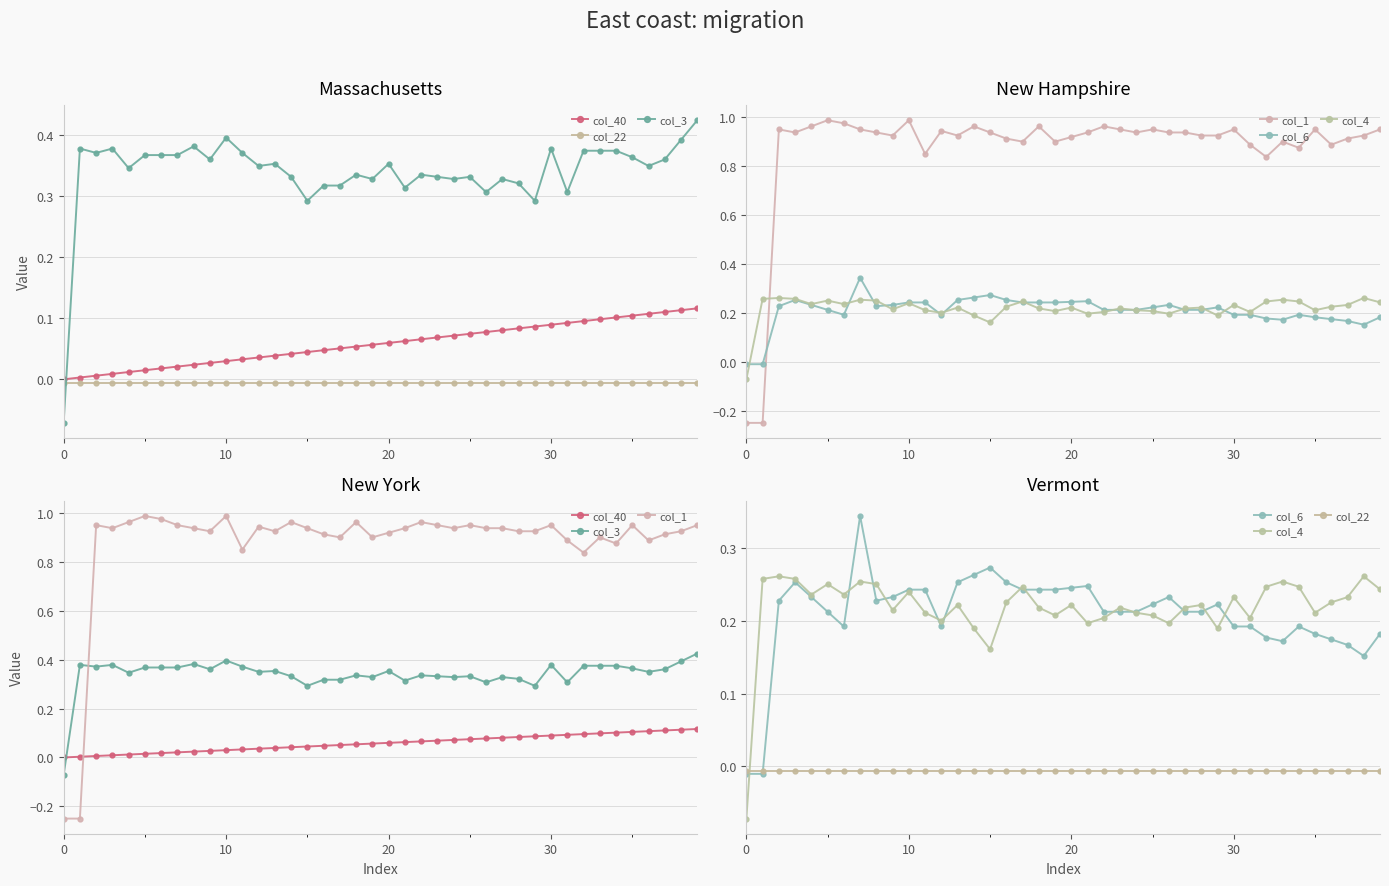

How many data points does each series have?

40